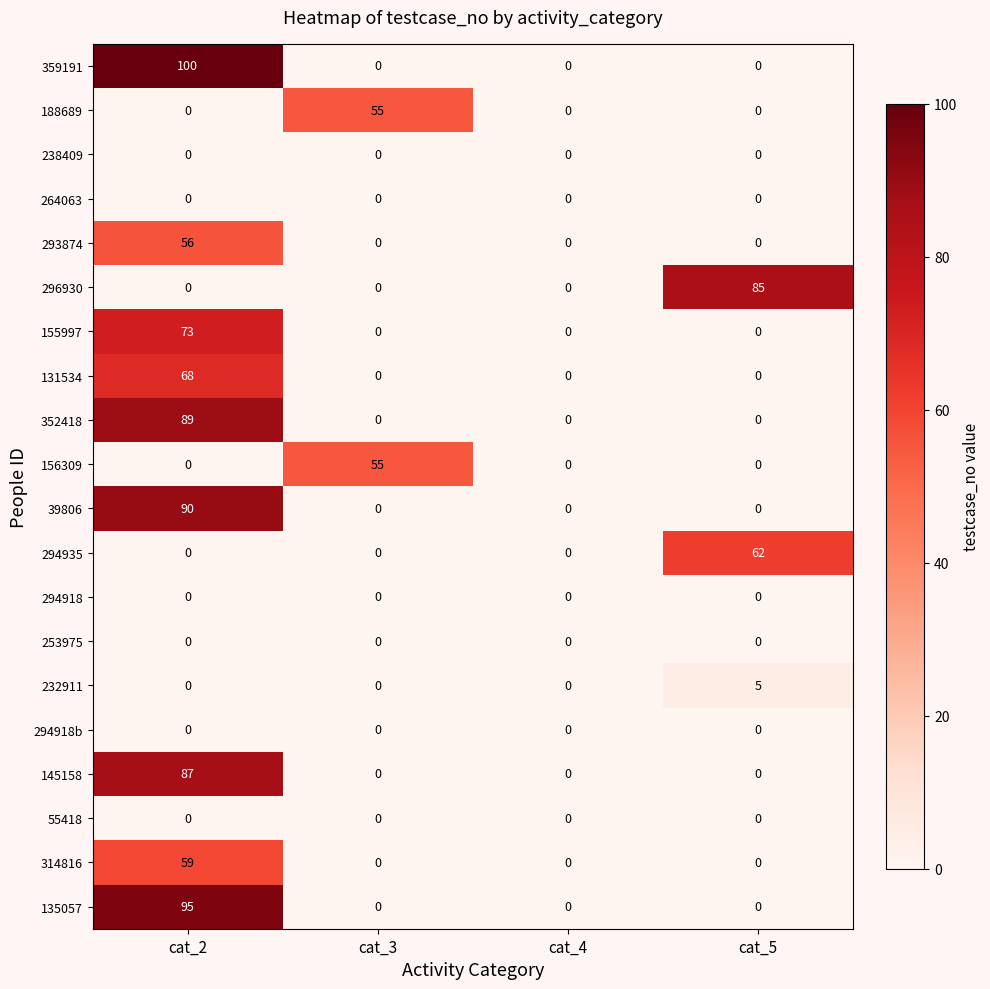

How many values in the 232911 series exceed 0?

1